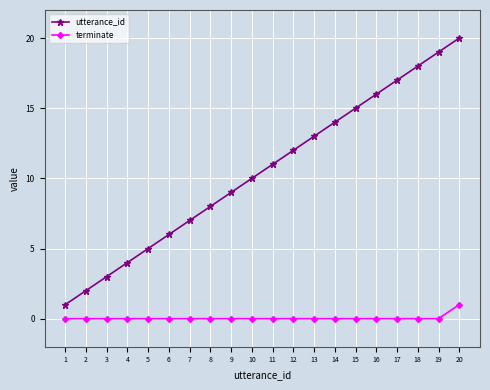

Is the value of utterance_id at 7 greater than the value of terminate at 13?

Yes